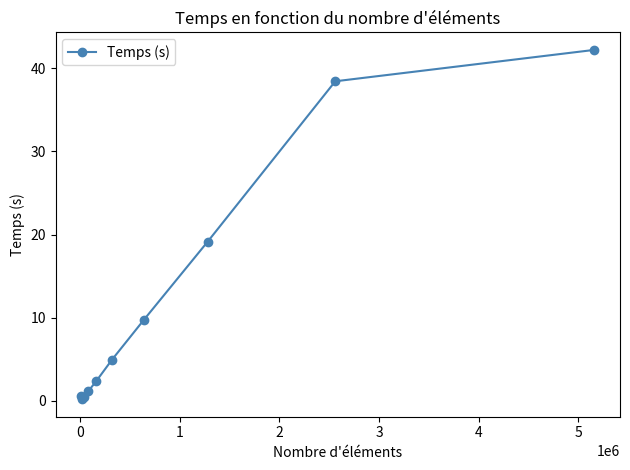

What is the maximum value shown in the chart?

42.2